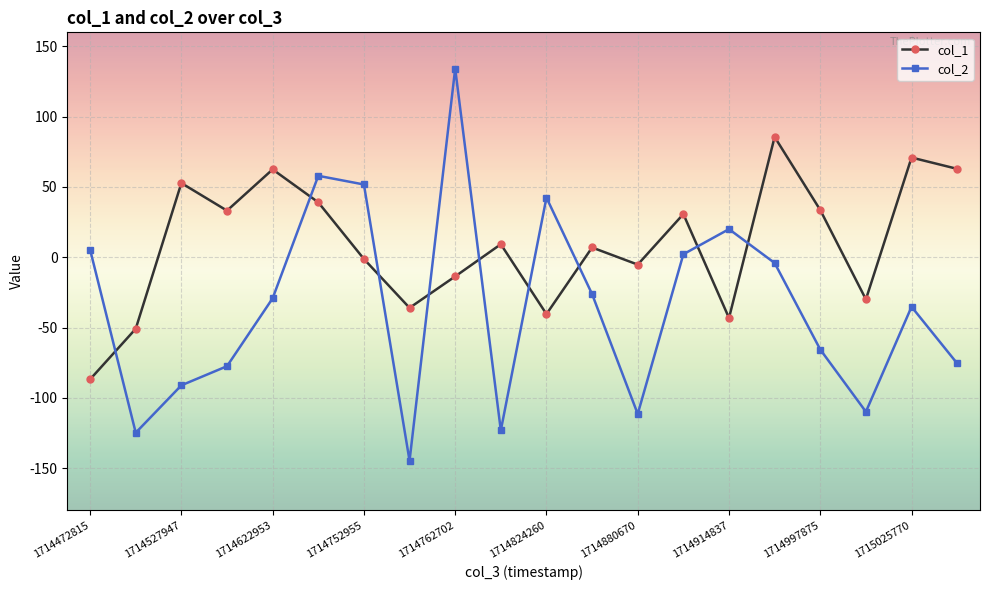

Rank the series by their maximum value, from highest to lowest.

col_2, col_1